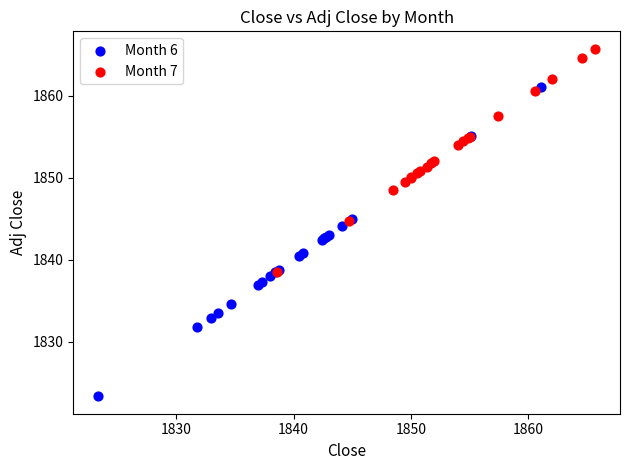

Which series contains the highest Y value?

Month 7